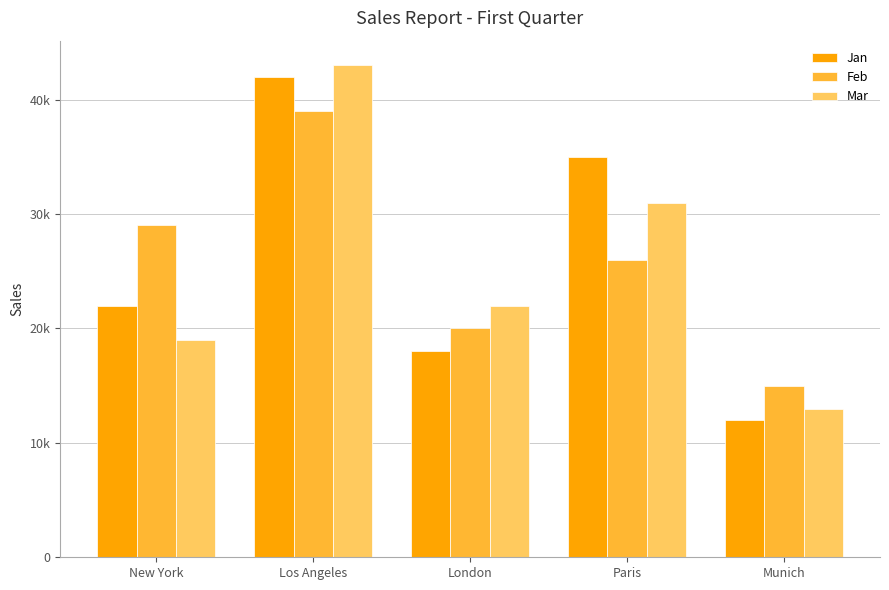

Does the chart contain any negative values?

No